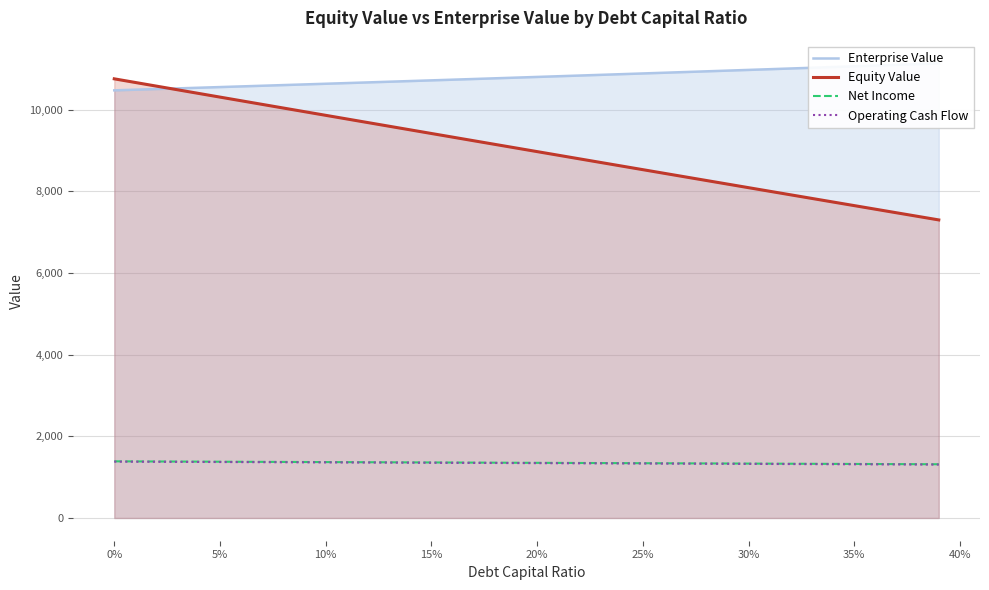

True or false: Equity Value and Net Income cross at least once.

False